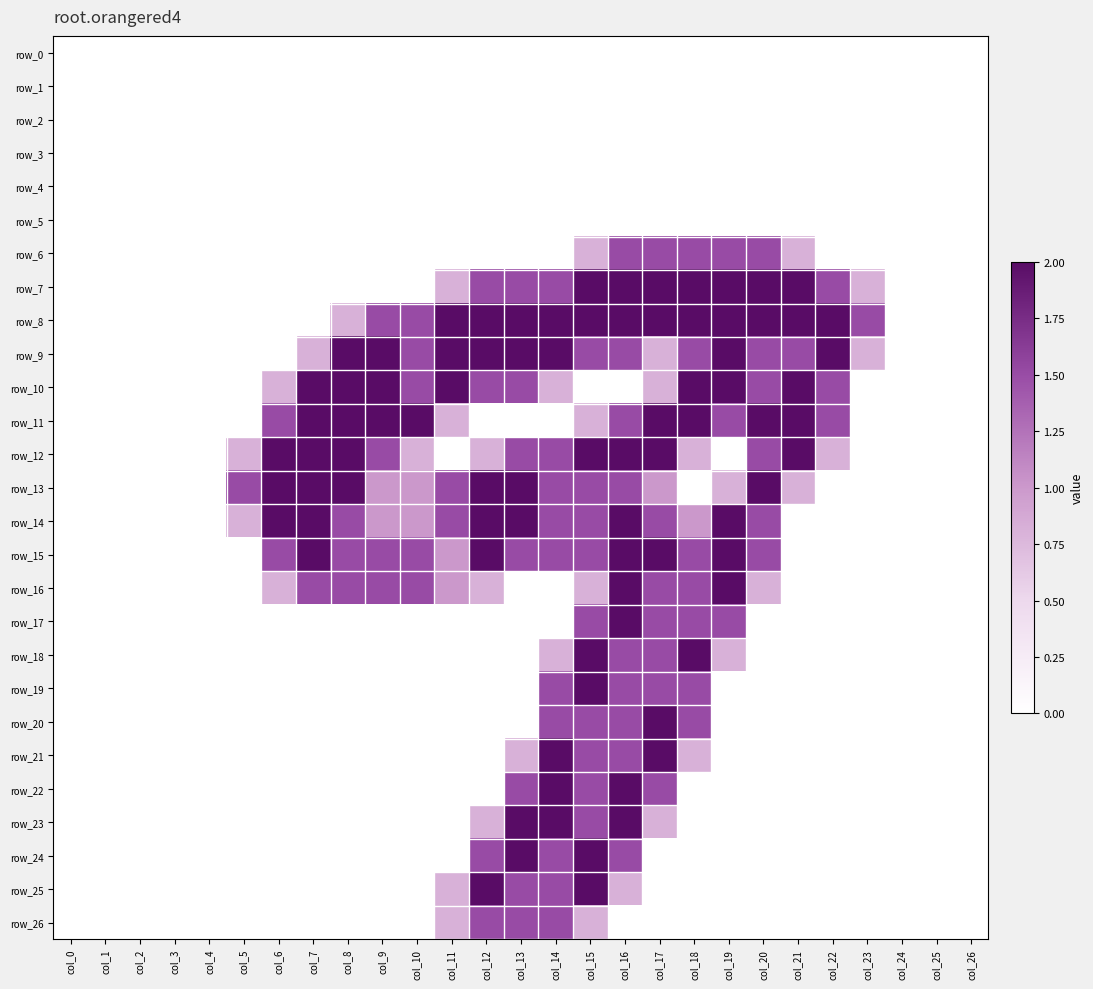

Between col_3 and col_9, which series saw the biggest shift?

row_9